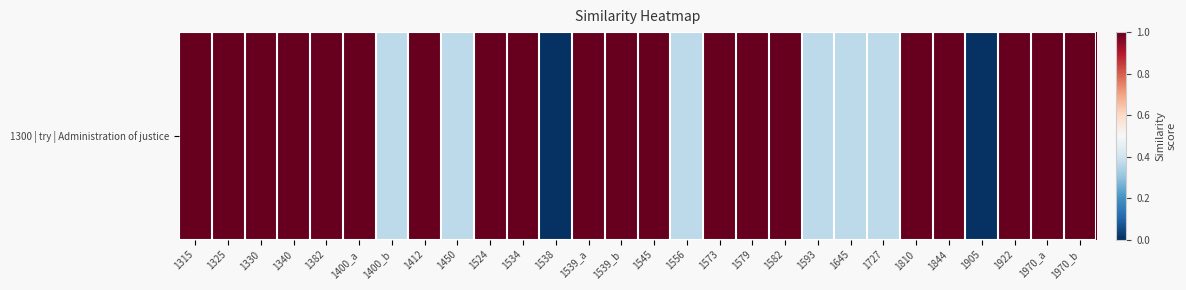

What is the maximum value shown in the chart?

1.0